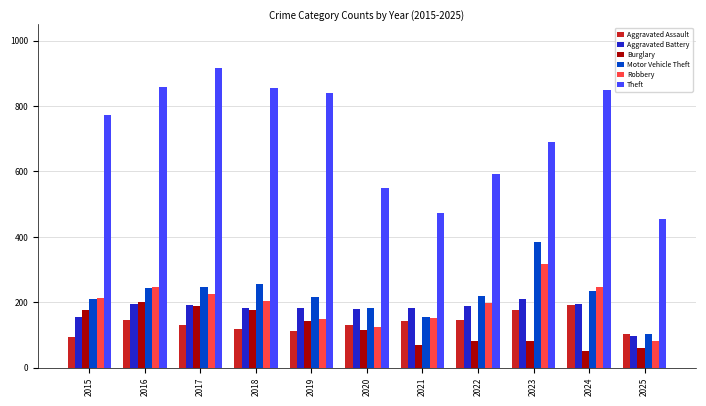

What is the maximum value for Robbery?

316